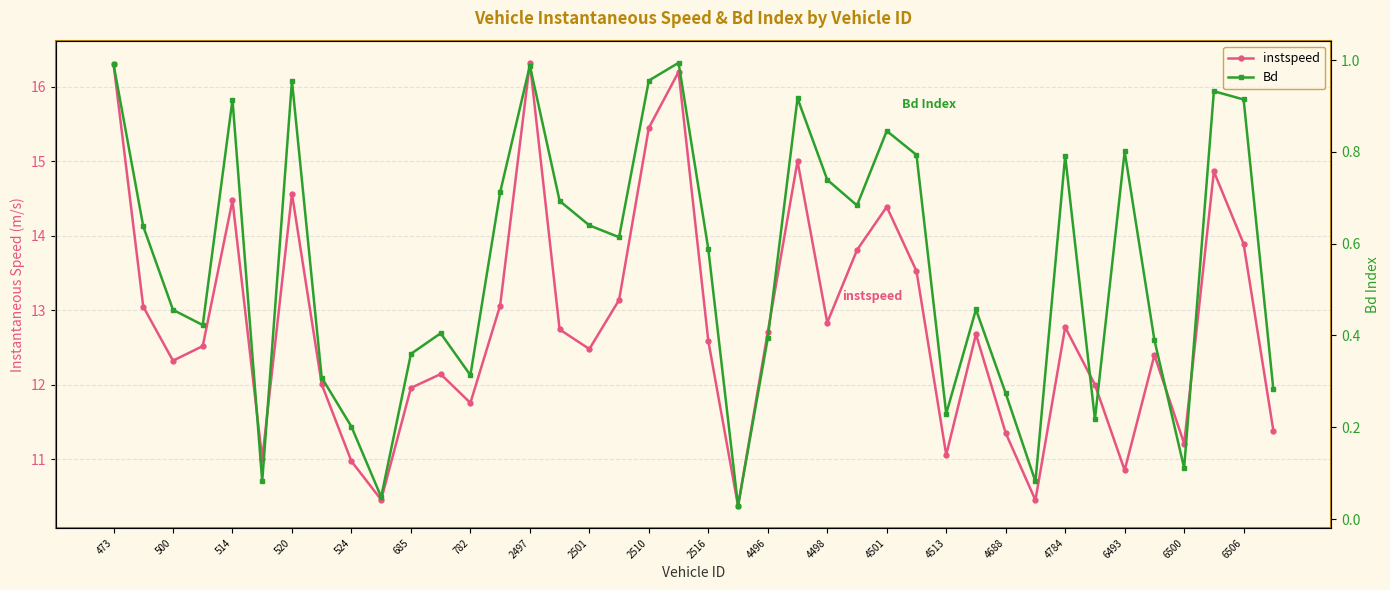

What are all the series names shown in the legend?

instspeed, Bd